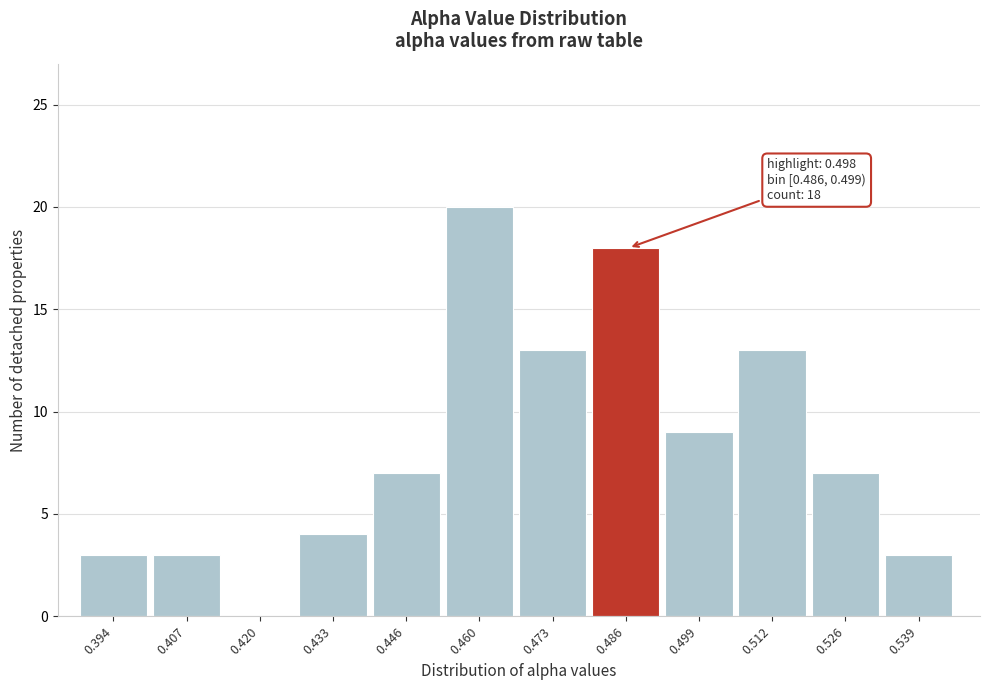

Reading left to right, transcribe all the data shown in this chart.

0.394=3	0.407=3	0.420=0	0.433=4	0.446=7	0.460=20	0.473=13	0.486=18	0.499=9	0.512=13	0.526=7	0.539=3